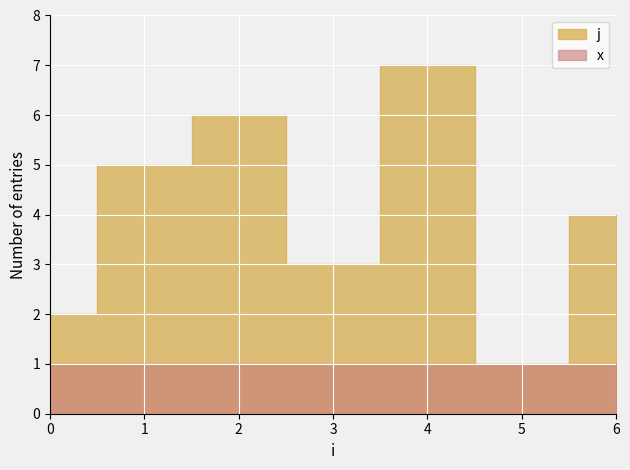

Reading left to right, list all the values displayed in this chart.

j: 2	5	6	3	7	1	4
x: 1	1	1	1	1	1	1